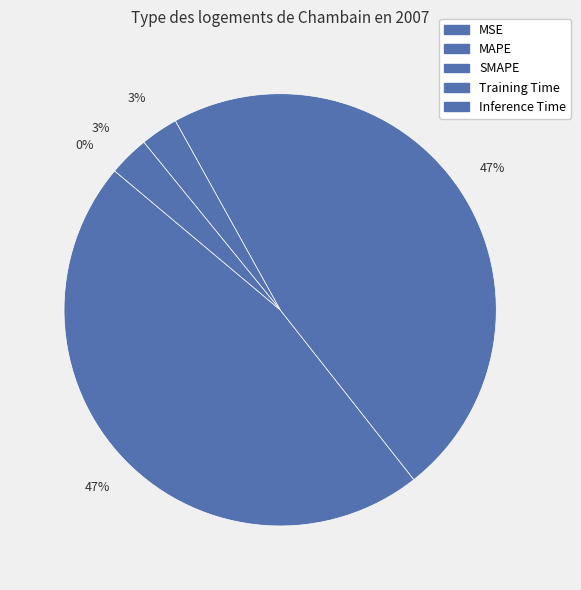

Does MAPE represent more than half of the total?

No